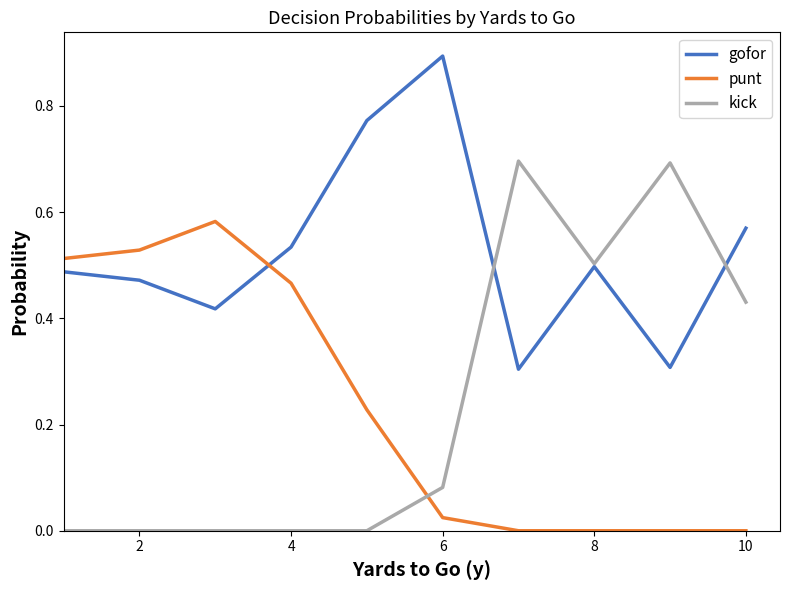

Which series has the largest total across all categories?

gofor